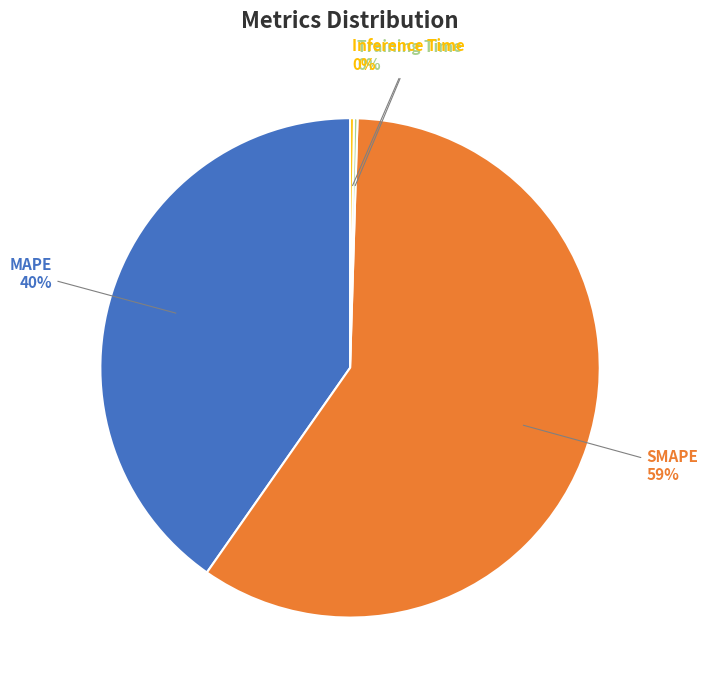

Does SMAPE represent more than half of the total?

Yes